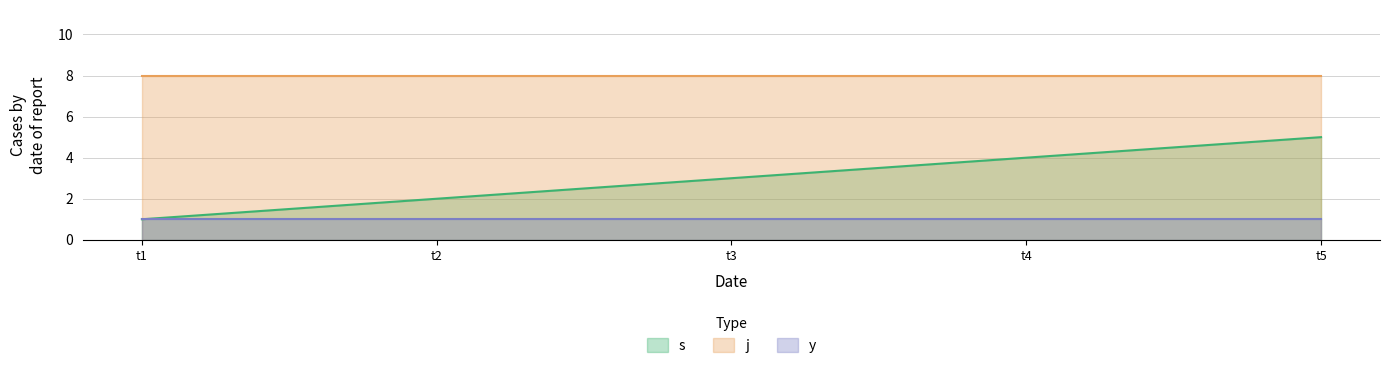

Reading left to right, what are all the values shown in this chart?

s: 1	2	3	4	5
j: 8	8	8	8	8
y: 1	1	1	1	1